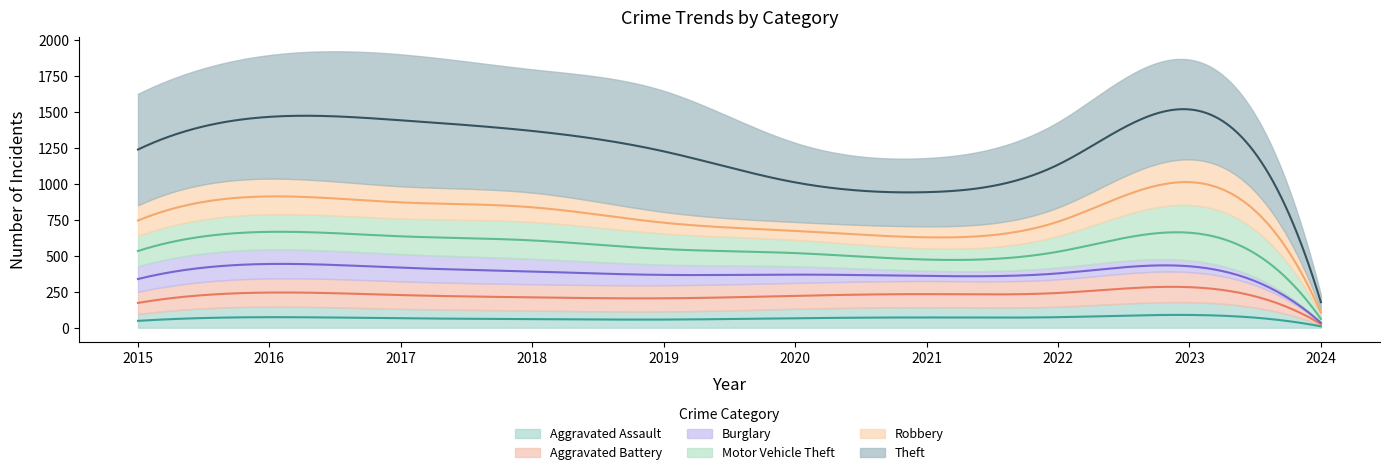

How many interior local valleys does the Aggravated Battery series have?

1